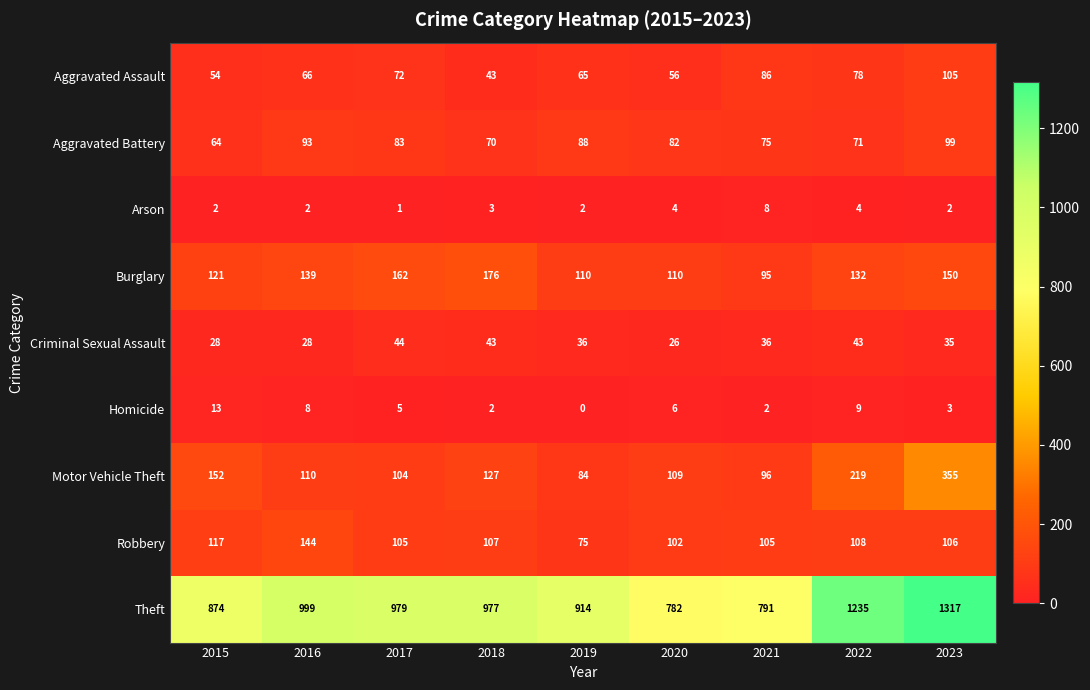

Where does the Homicide series first go above 5?

2015